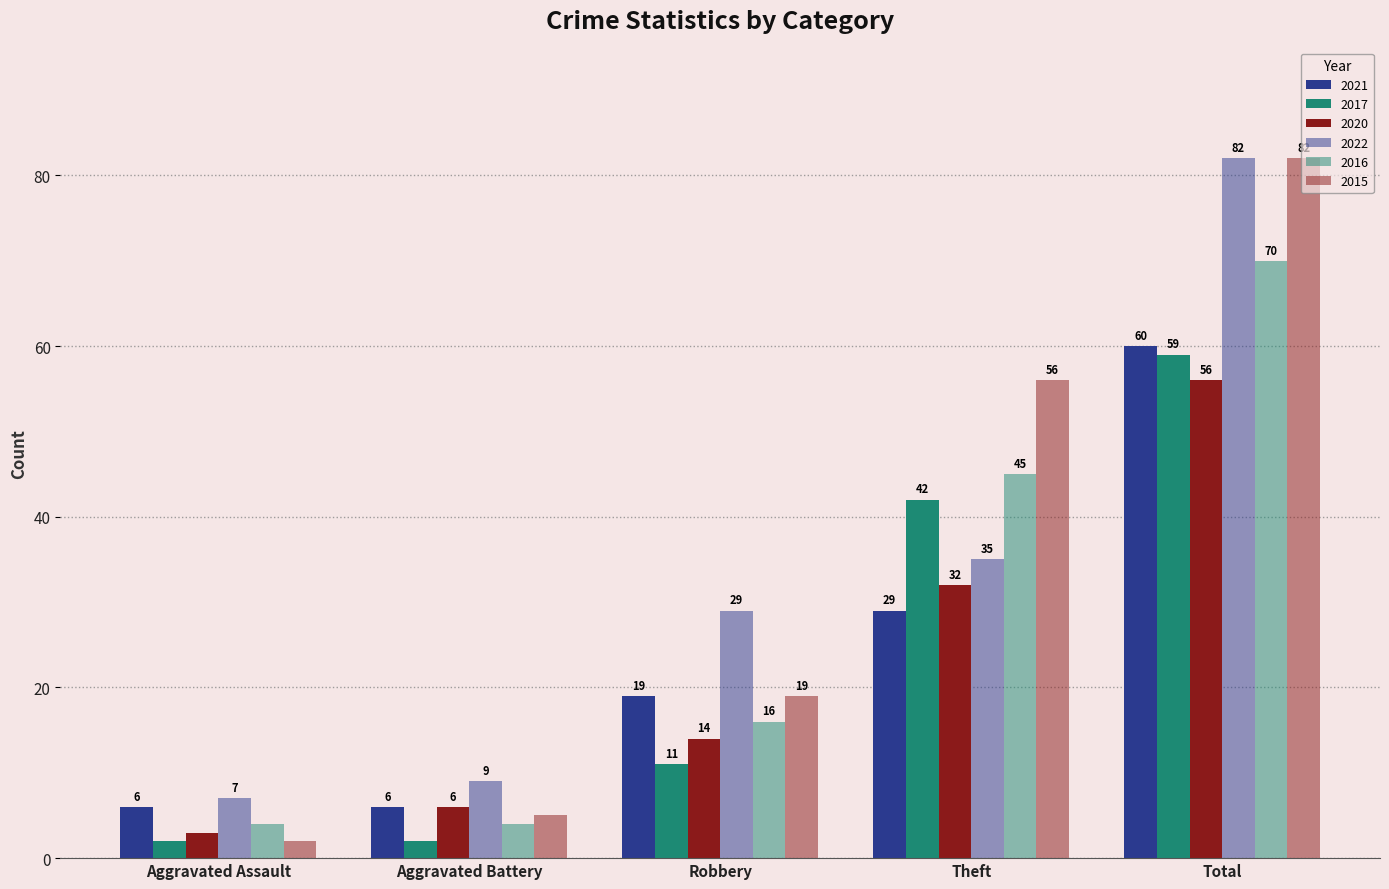

How many bars are there in each group?

6